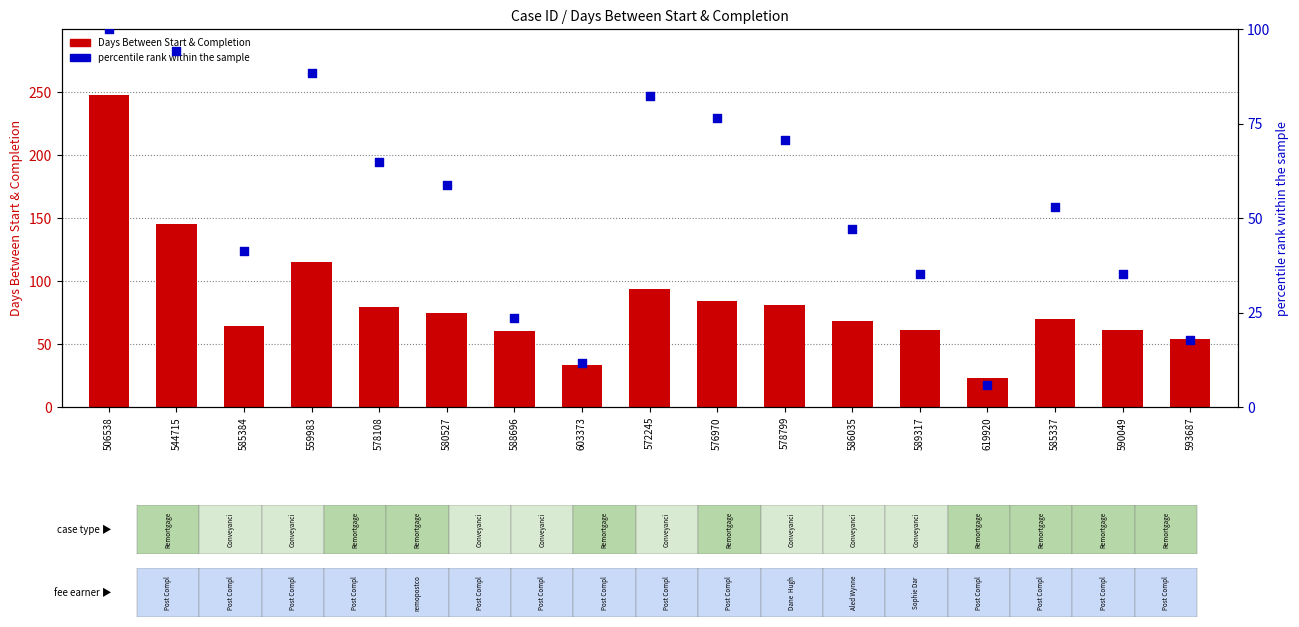

Which series reaches the maximum Y coordinate?

Days Between Start & Completion